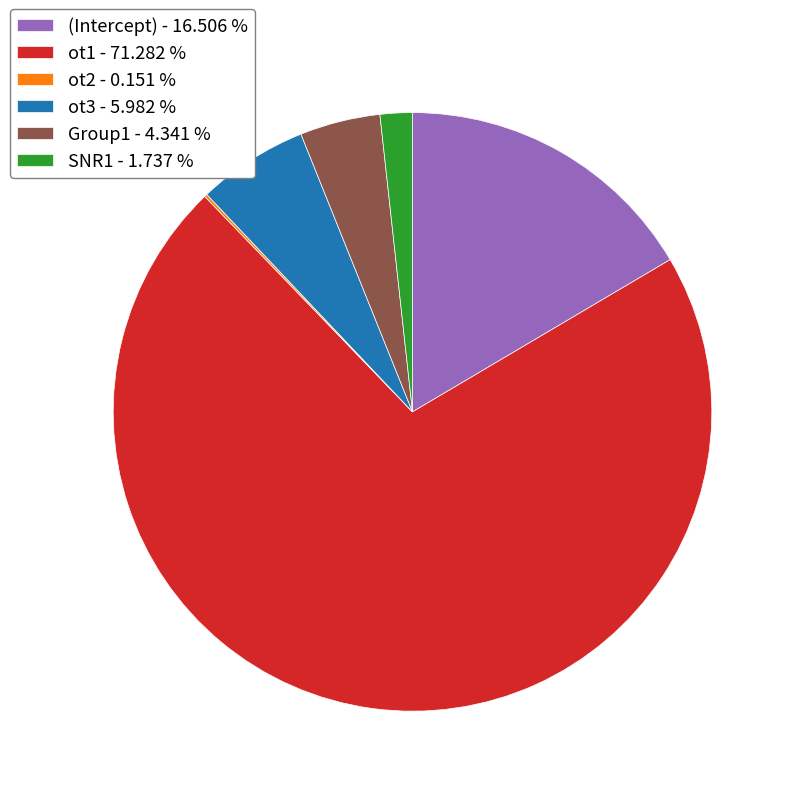

Which category has the biggest portion of the pie?

ot1 - 71.282 %